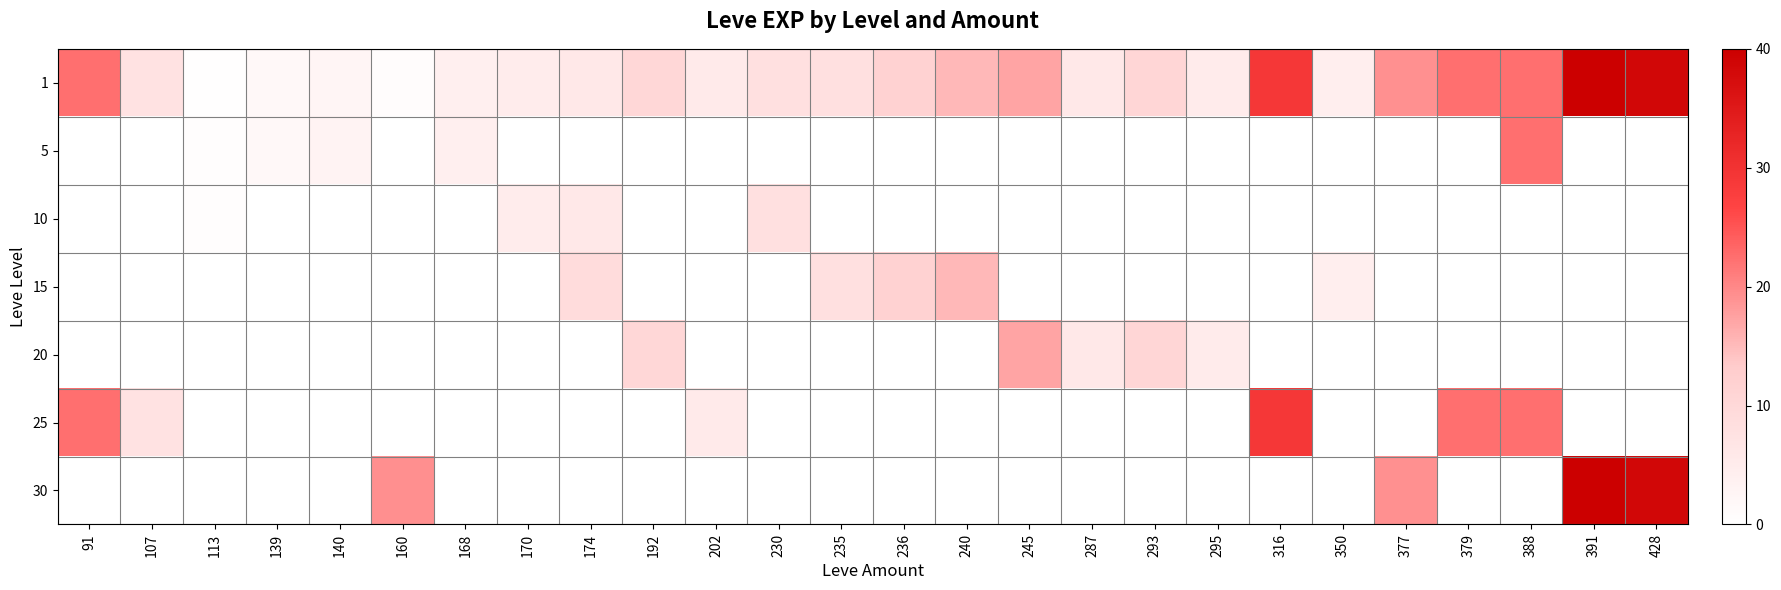

What is the spread (max minus min) of values at 192?

10.4